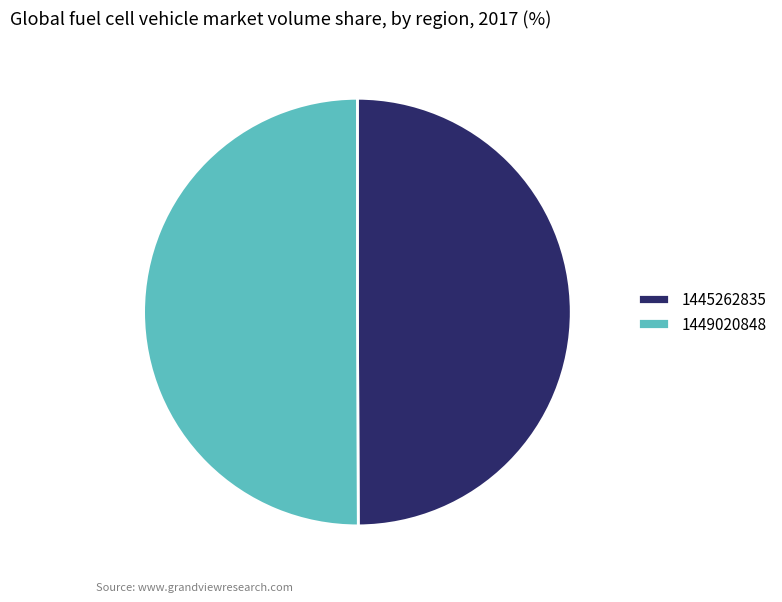

What is the ratio of the value at 1449020848 to the value at 1445262835?

1.0